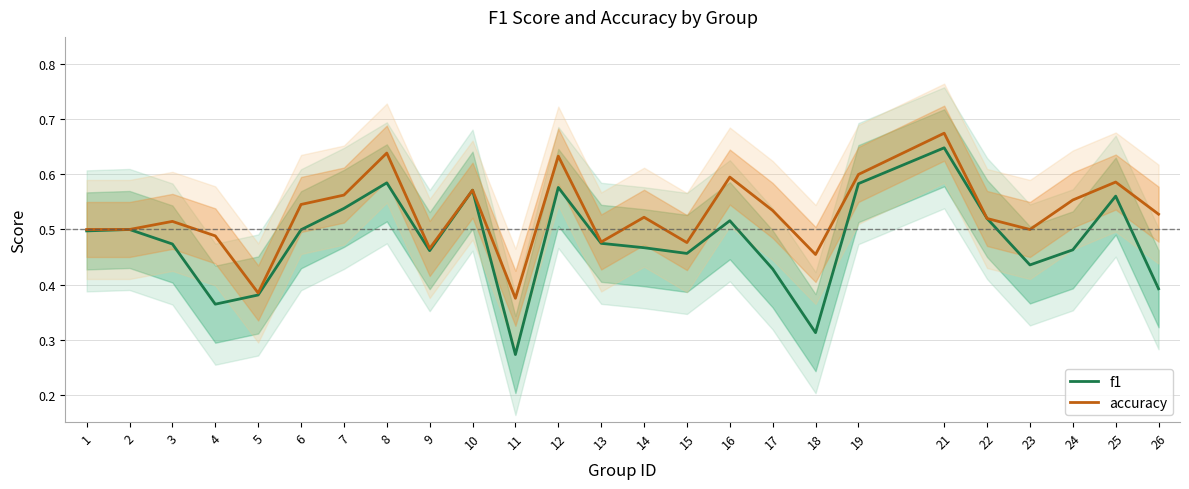

Reading left to right, extract all data points from this chart.

f1: 0.5	0.5	0.5	0.4	0.4	0.5	0.5	0.6	0.5	0.6	0.3	0.6	0.5	0.5	0.5	0.5	0.4	0.3	0.6	0.6	0.5	0.4	0.5	0.6	0.4
accuracy: 0.5	0.5	0.5	0.5	0.4	0.5	0.6	0.6	0.5	0.6	0.4	0.6	0.5	0.5	0.5	0.6	0.5	0.5	0.6	0.7	0.5	0.5	0.6	0.6	0.5